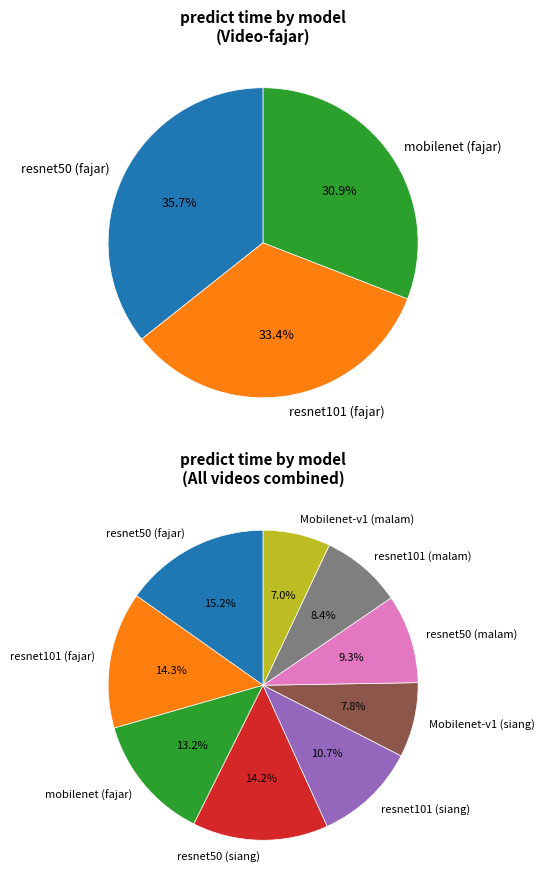

Do resnet101 (fajar) and resnet101 (siang) together represent more than half of the pie?

No